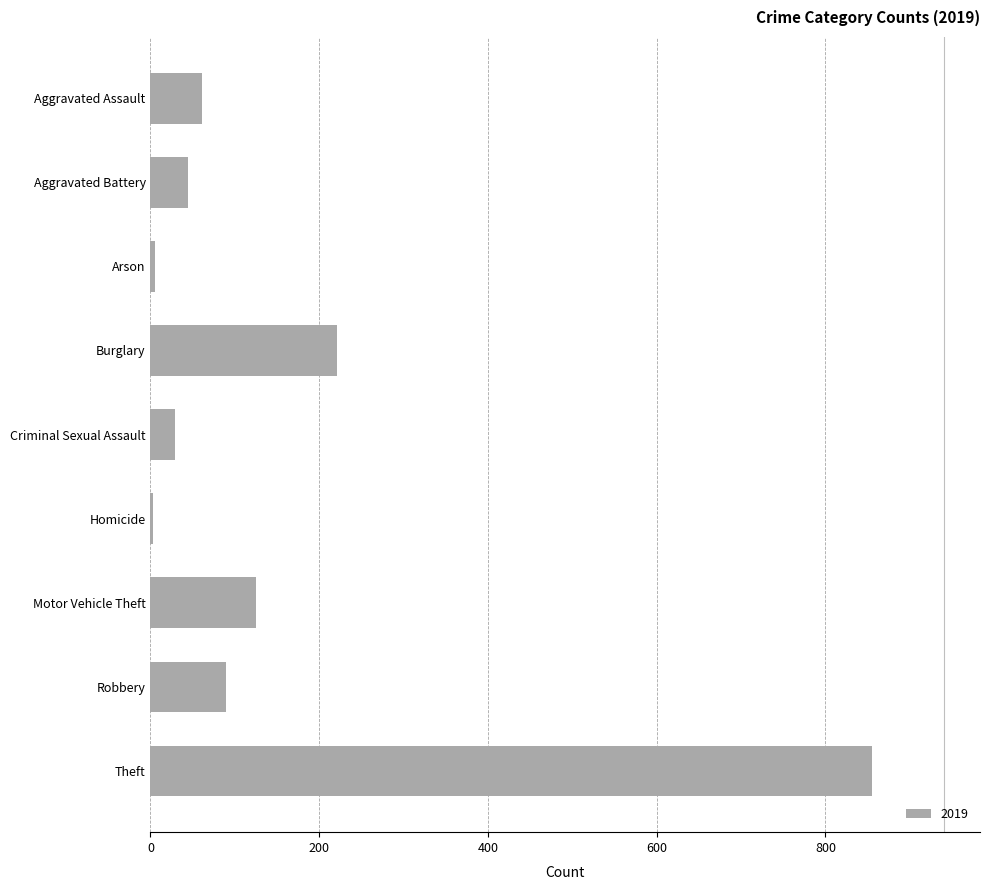

At which label is the value closest to 429?

Burglary